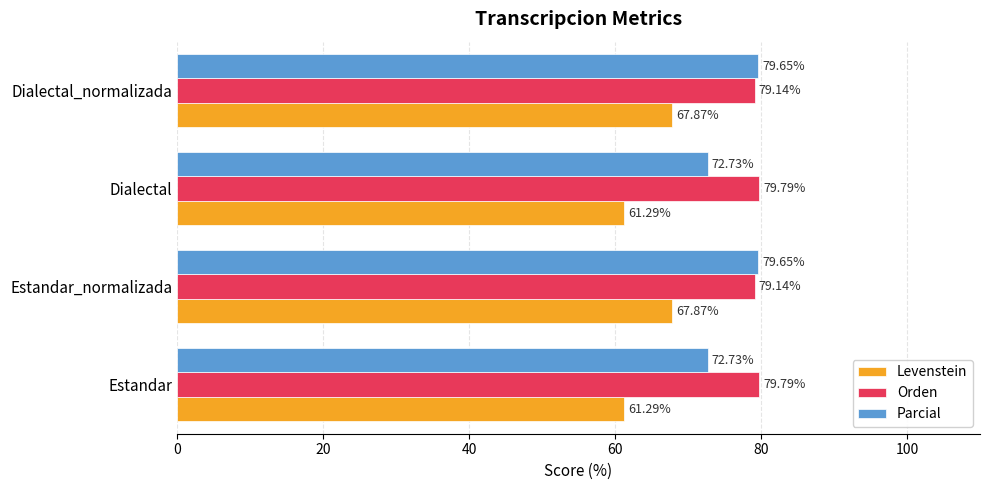

How many categories are shown in the chart?

4